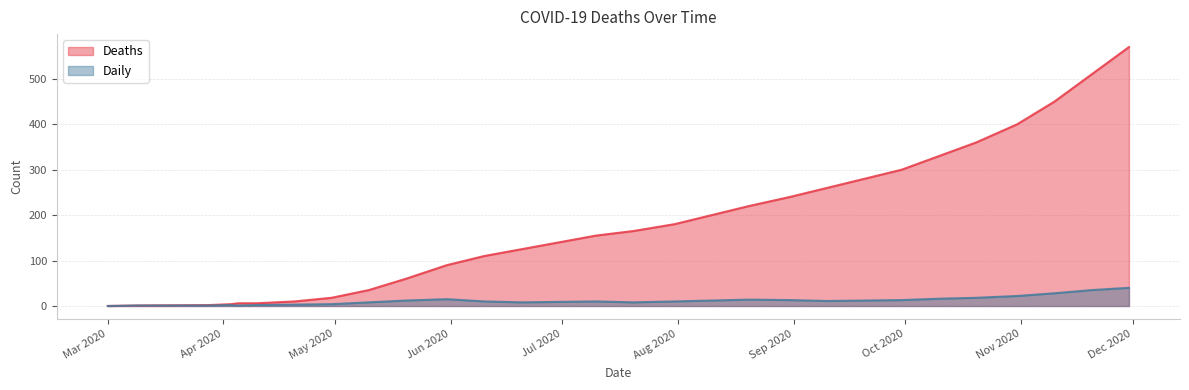

Between 2020-03-09 and 2020-06-30, which is larger?

2020-06-30